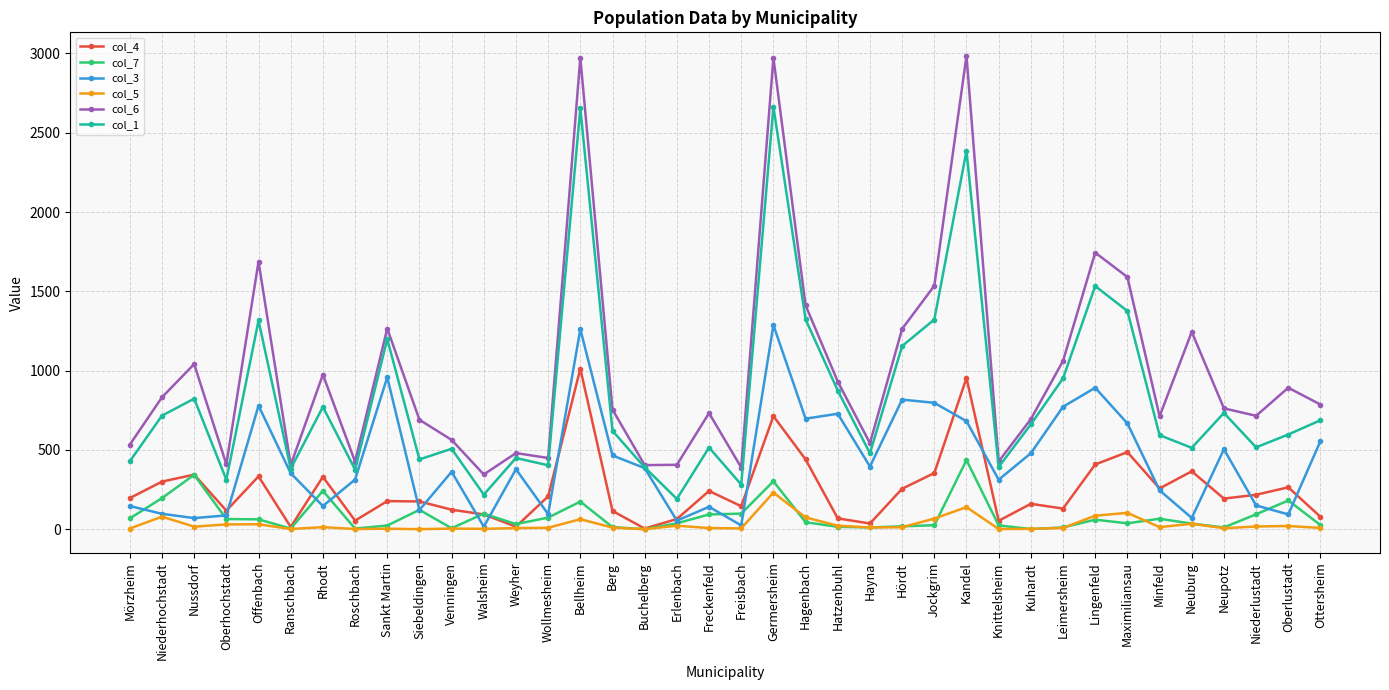

True or false: col_4 has more than 2 points higher than both neighbors.

True